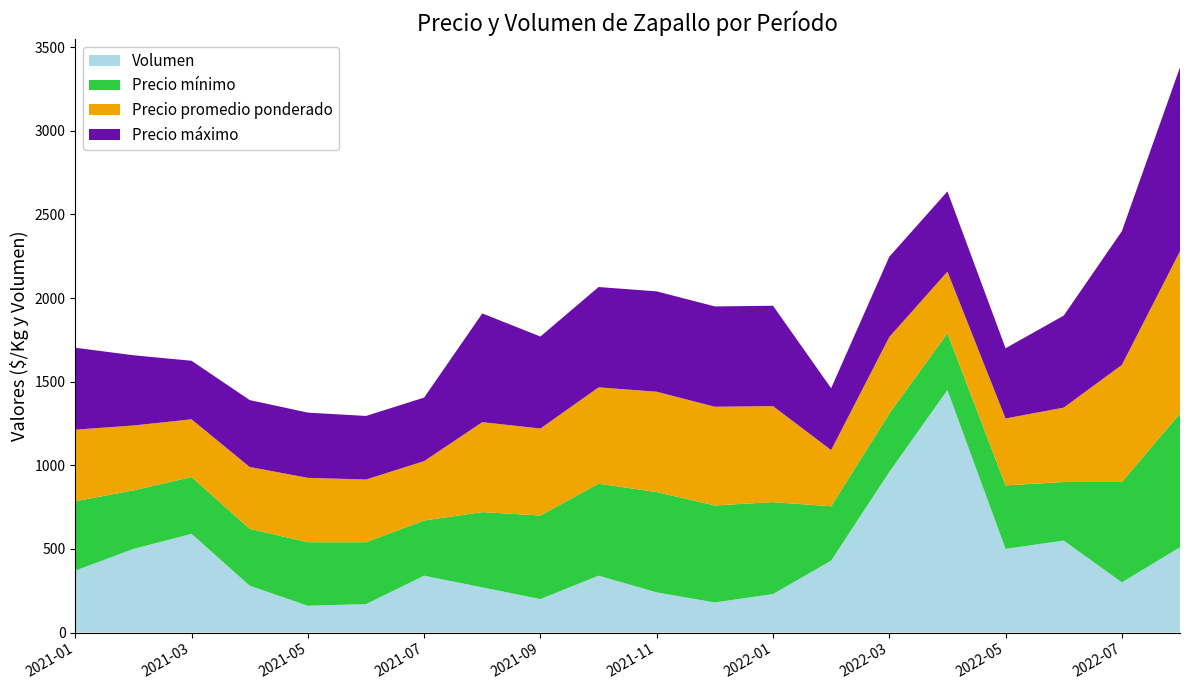

Reading left to right, extract all data points from this chart.

Precio mínimo: 2021-01=415	2021-02=350	2021-03=340	2021-04=340	2021-05=380	2021-06=370	2021-07=330	2021-08=450	2021-09=500	2021-10=550	2021-11=600	2021-12=580	2022-01=550	2022-02=325	2022-03=350	2022-04=340	2022-05=380	2022-06=350	2022-07=600	2022-08=800
Precio promedio ponderado: 2021-01=428	2021-02=388	2021-03=345	2021-04=370	2021-05=385	2021-06=375	2021-07=355	2021-08=538	2021-09=520	2021-10=576	2021-11=600	2021-12=590	2022-01=574	2022-02=336	2022-03=457	2022-04=368	2022-05=400	2022-06=445	2022-07=700	2022-08=970
Precio máximo: 2021-01=490	2021-02=420	2021-03=350	2021-04=400	2021-05=390	2021-06=380	2021-07=380	2021-08=650	2021-09=550	2021-10=600	2021-11=600	2021-12=600	2022-01=600	2022-02=370	2022-03=480	2022-04=480	2022-05=420	2022-06=550	2022-07=800	2022-08=1100
Volumen: 2021-01=370	2021-02=500	2021-03=590	2021-04=280	2021-05=160	2021-06=170	2021-07=340	2021-08=270	2021-09=200	2021-10=340	2021-11=240	2021-12=180	2022-01=230	2022-02=430	2022-03=960	2022-04=1450	2022-05=500	2022-06=550	2022-07=300	2022-08=510